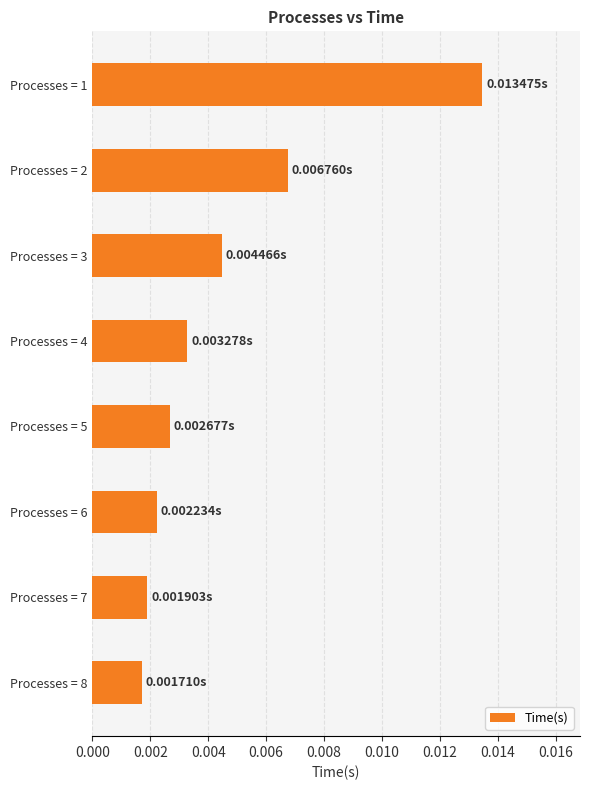

Count the number of data series in this chart.

1